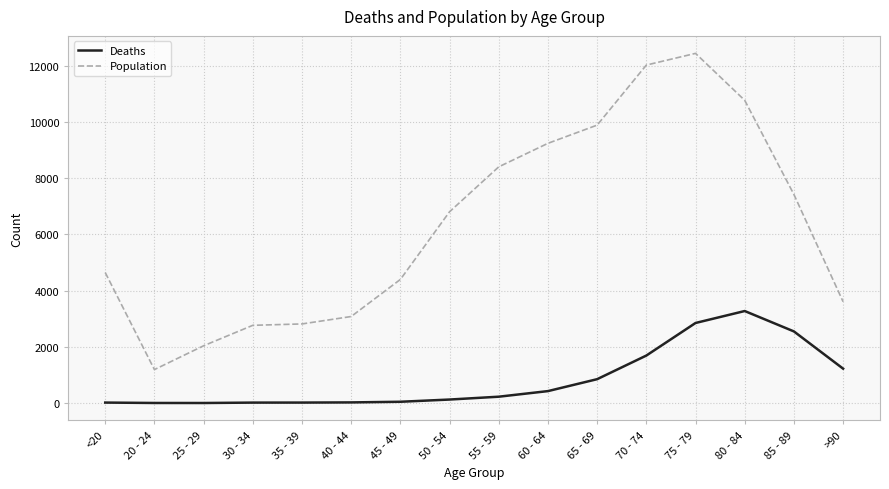

Which series has the largest total across all categories?

Population